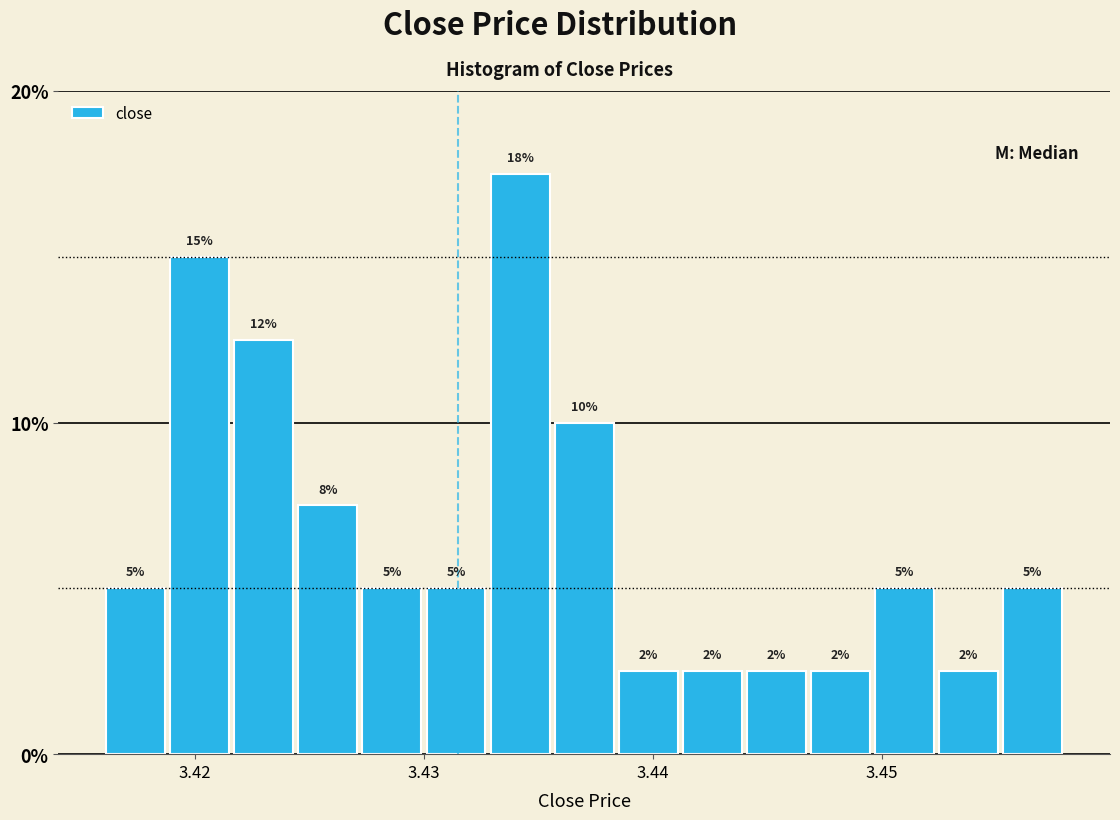

Read against the x-axis, roughly where is the centre of the tallest bar?

3.434